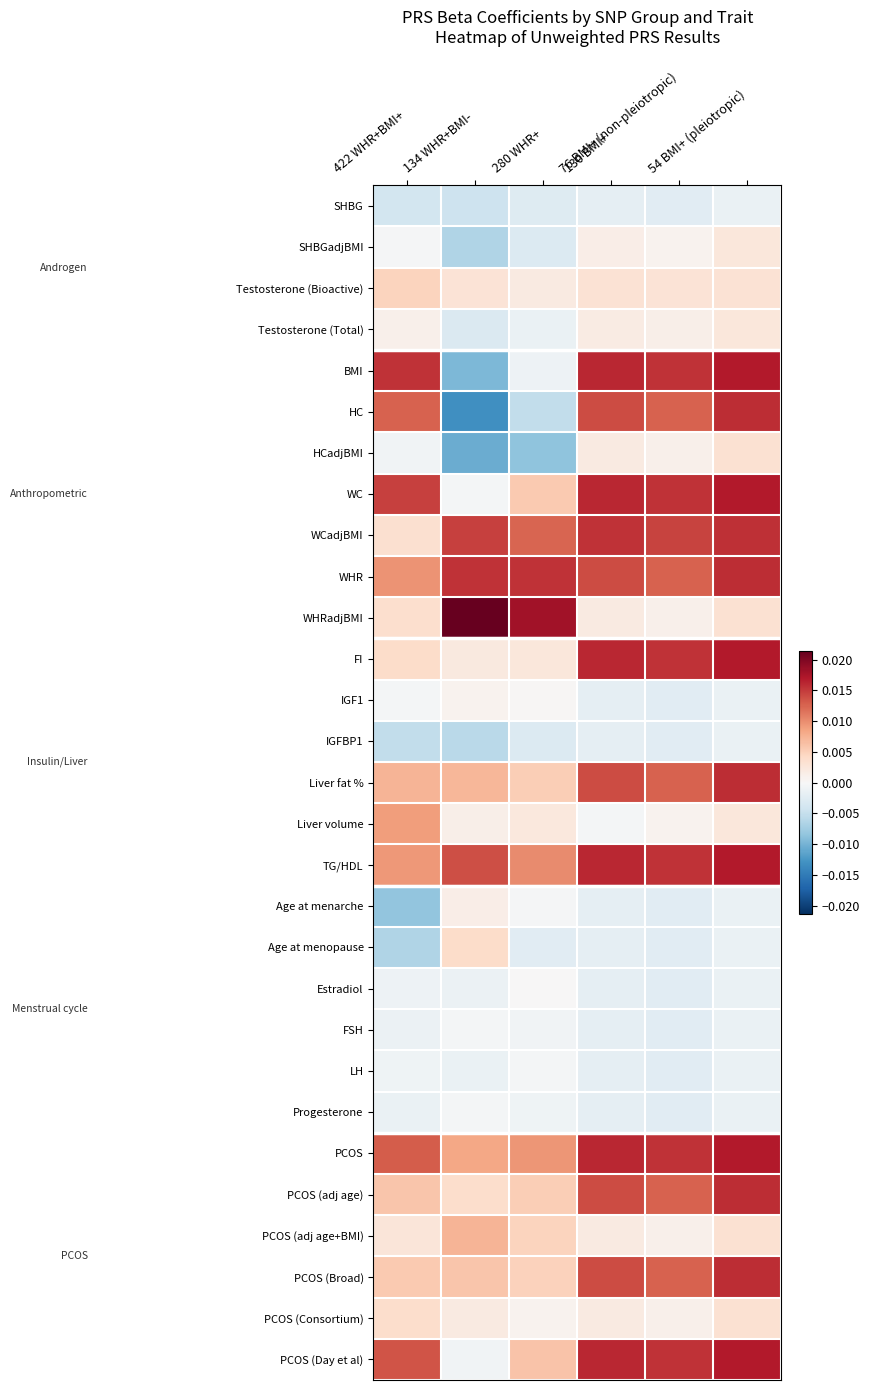

Count the number of data series in this chart.

29